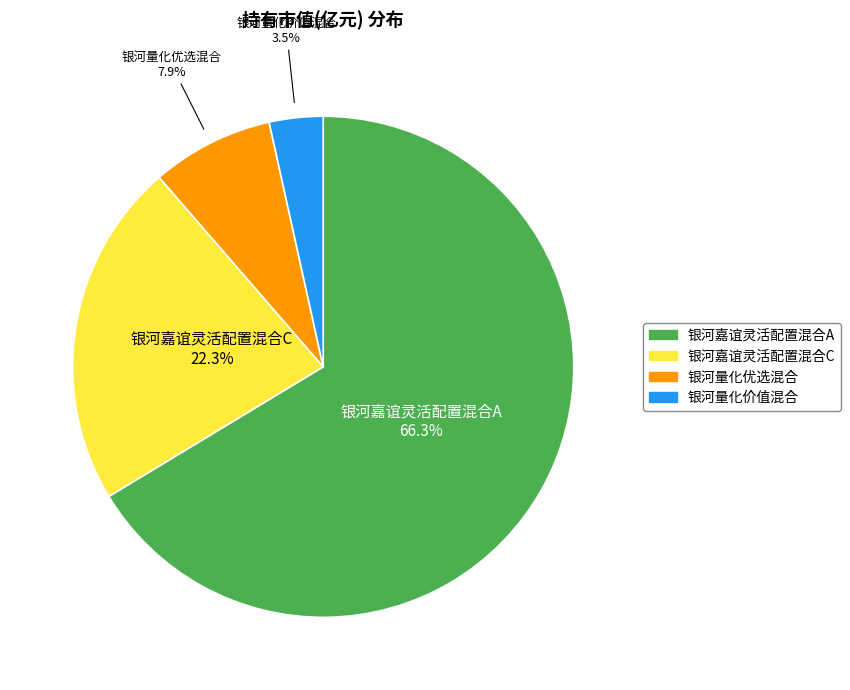

Is the sum of 银河嘉谊灵活配置混合C and 银河嘉谊灵活配置混合A greater than half?

Yes